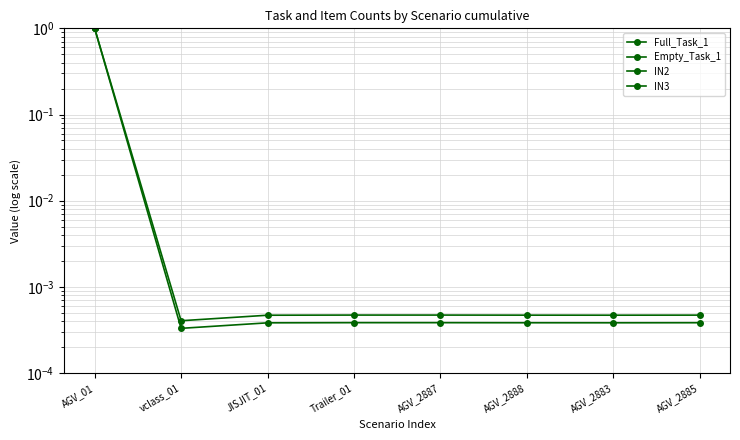

At which category is the sum across all series the highest?

AGV_01